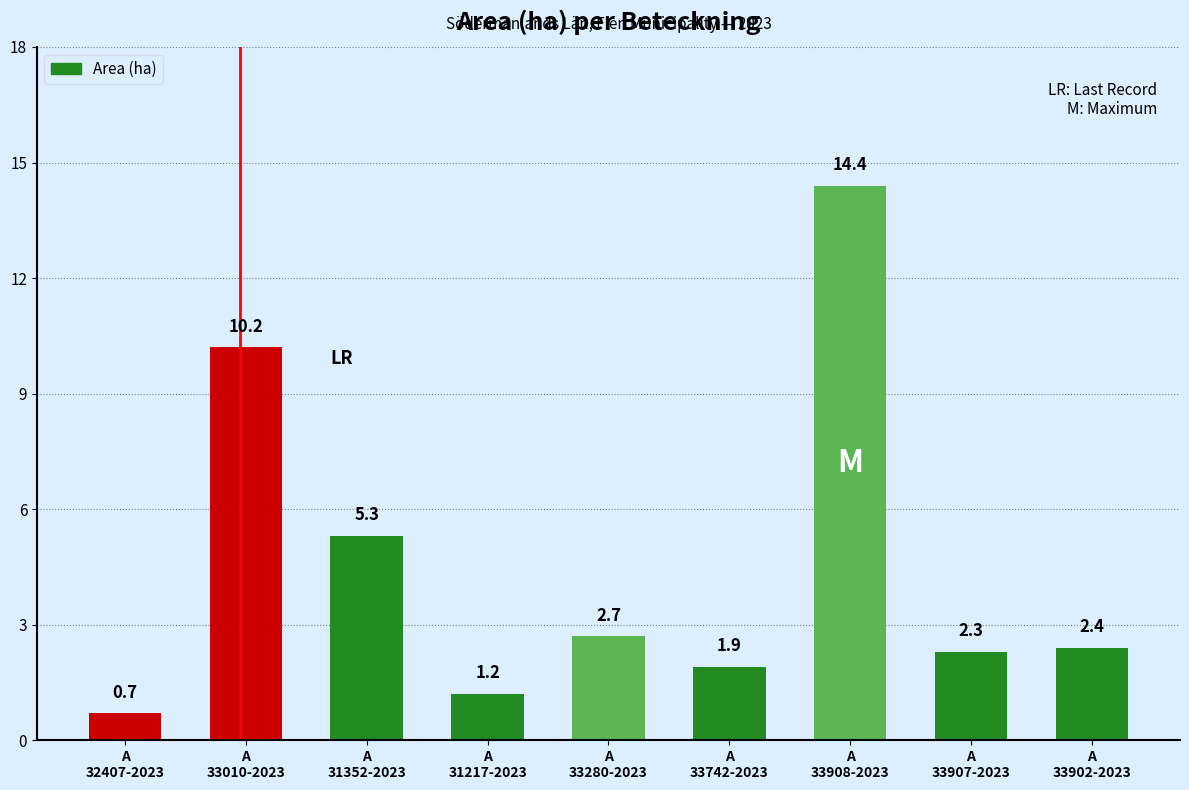

Rank the categories by value from highest to lowest.

A 33908-2023, A 33010-2023, A 31352-2023, A 33280-2023, A 33902-2023, A 33907-2023, A 33742-2023, A 31217-2023, A 32407-2023